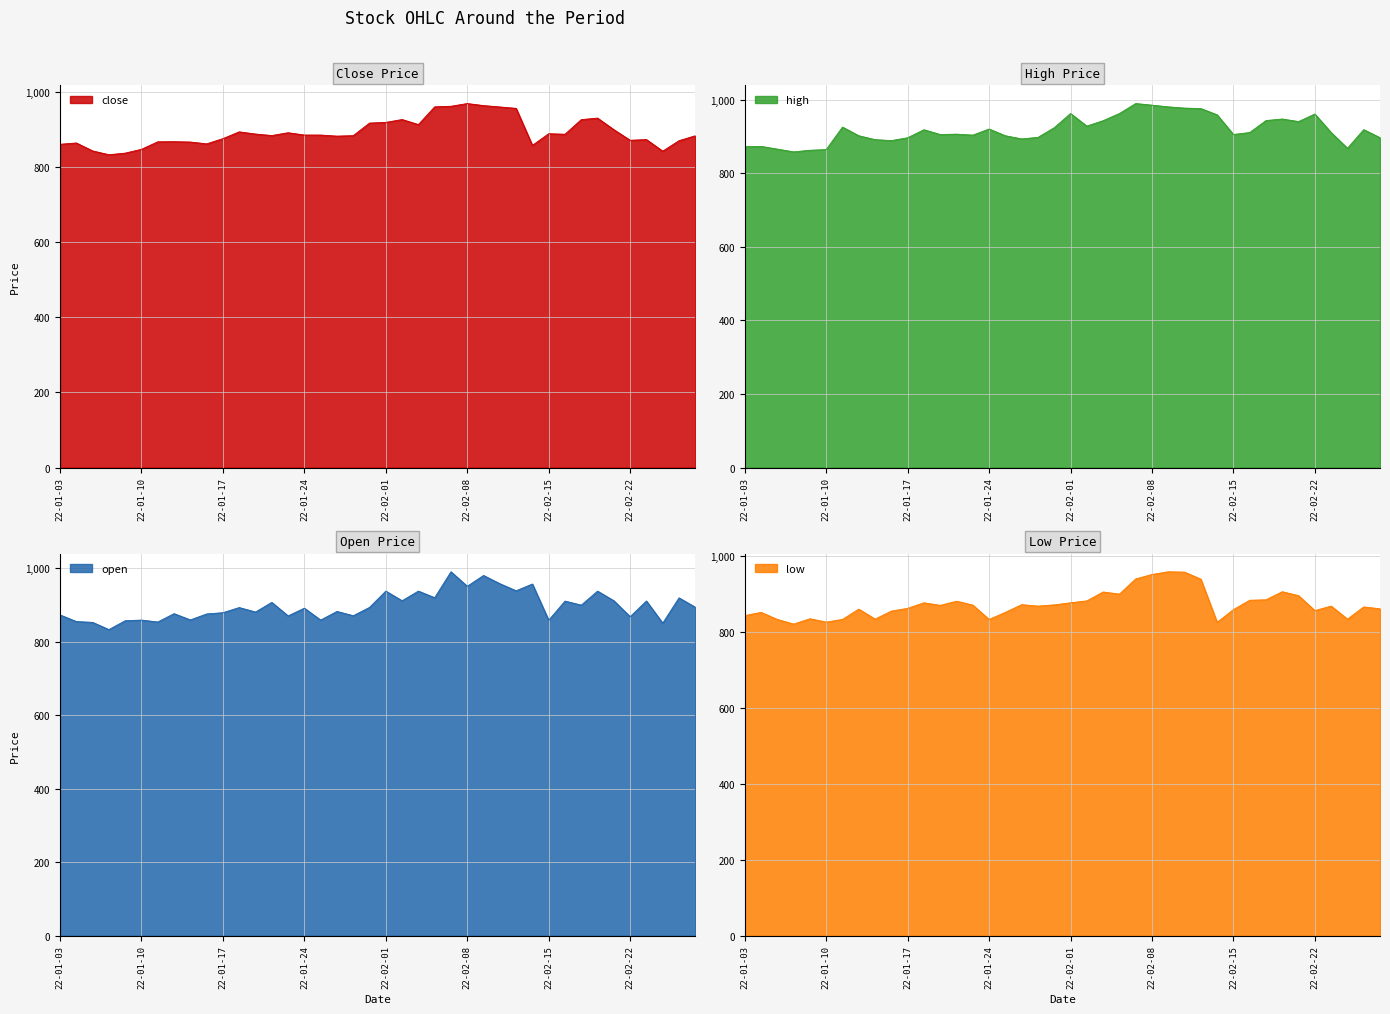

What is the average value of the low series?

872.0